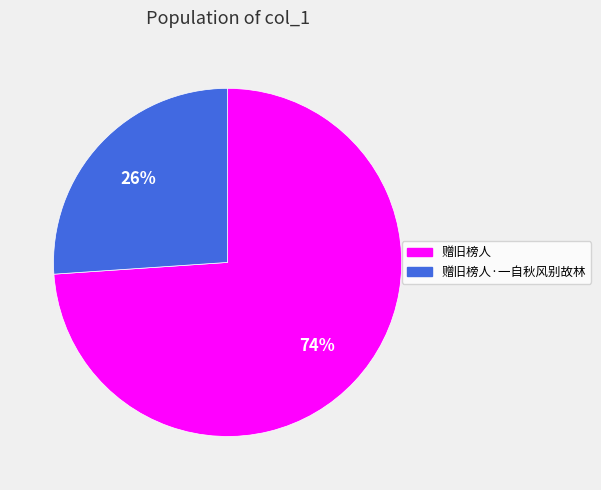

What is the majority slice?

赠旧榜人